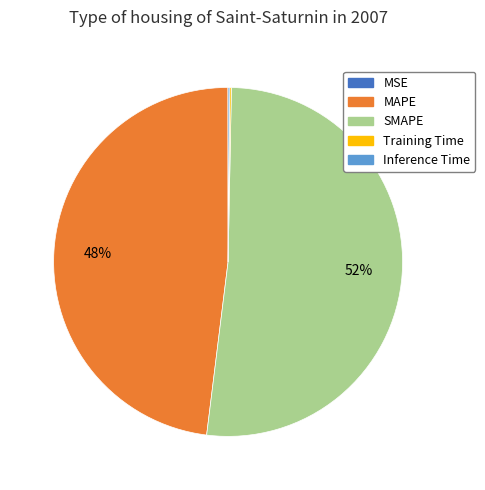

To the nearest percent, what is the average slice percentage?

20%